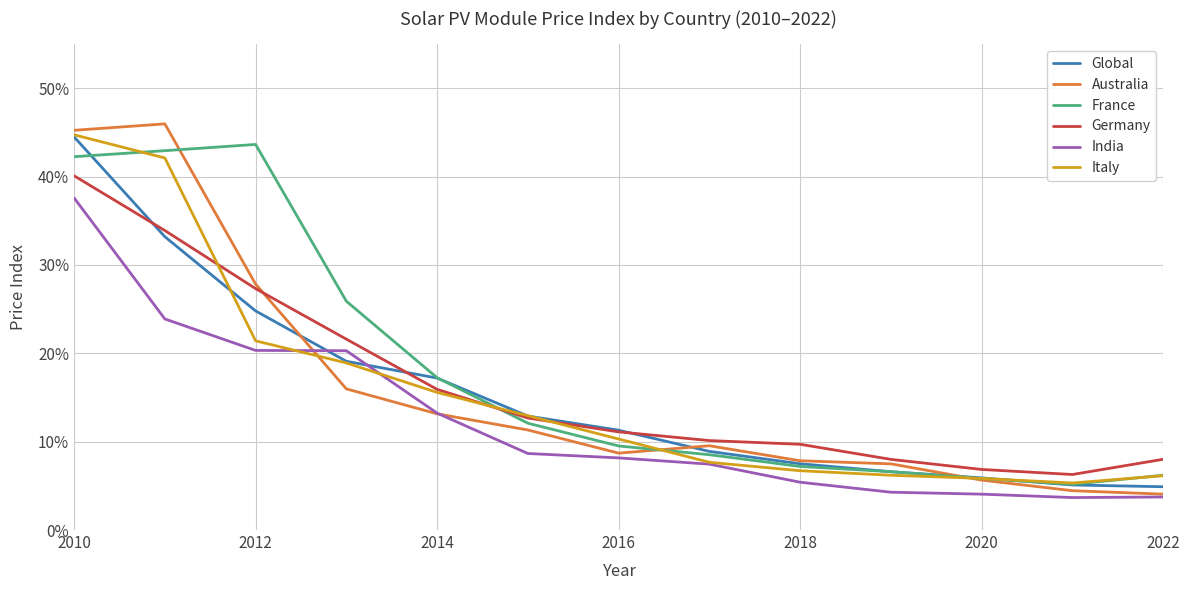

Is this an area chart (filled region under the line)?

No